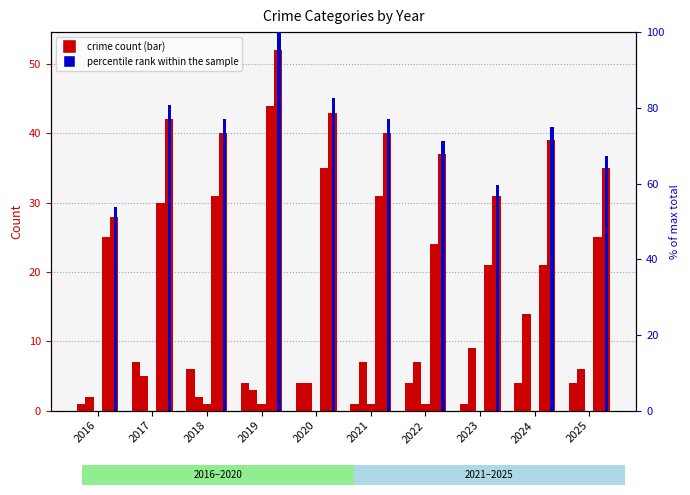

Is the value of Robbery at 2020 greater than the value of Aggravated Assault at 2021?

Yes